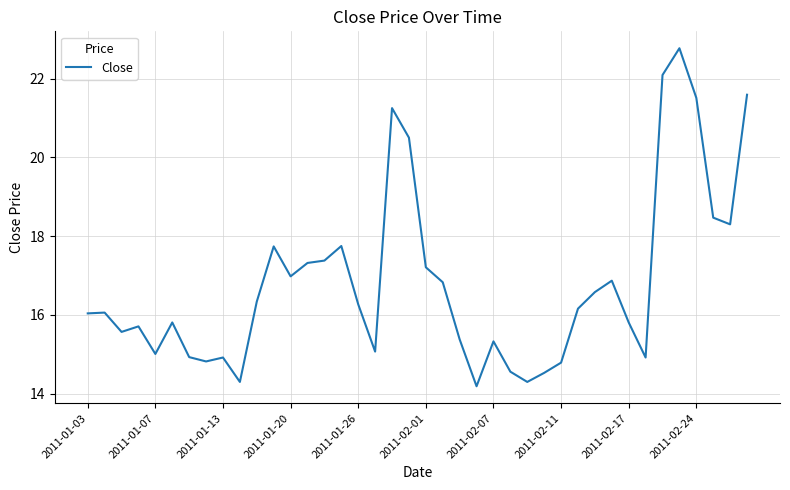

What is the smallest value displayed?

14.2